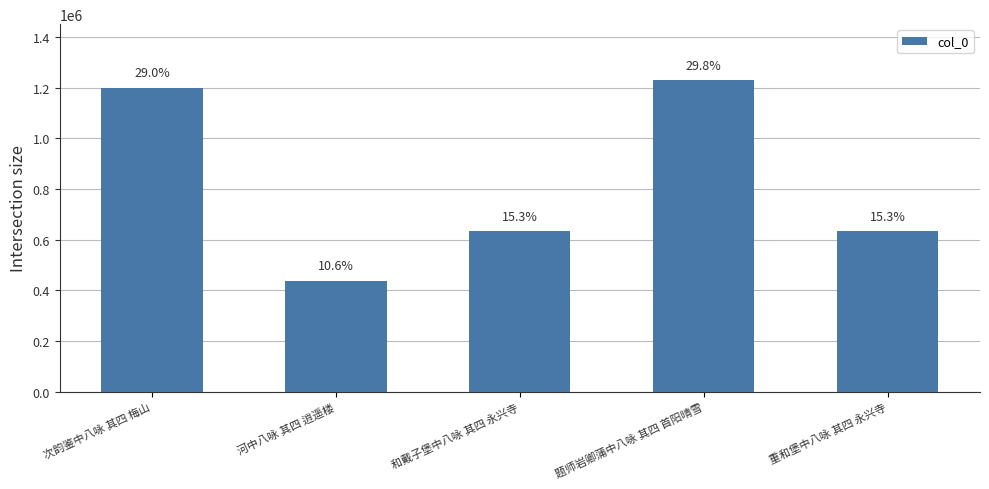

Rank the categories by value from highest to lowest.

题师岩卿蒲中八咏 其四 首阳晴雪, 次韵鉴中八咏 其四 梅山, 重和堡中八咏 其四 永兴寺, 和戴子堡中八咏 其四 永兴寺, 河中八咏 其四 逍遥楼